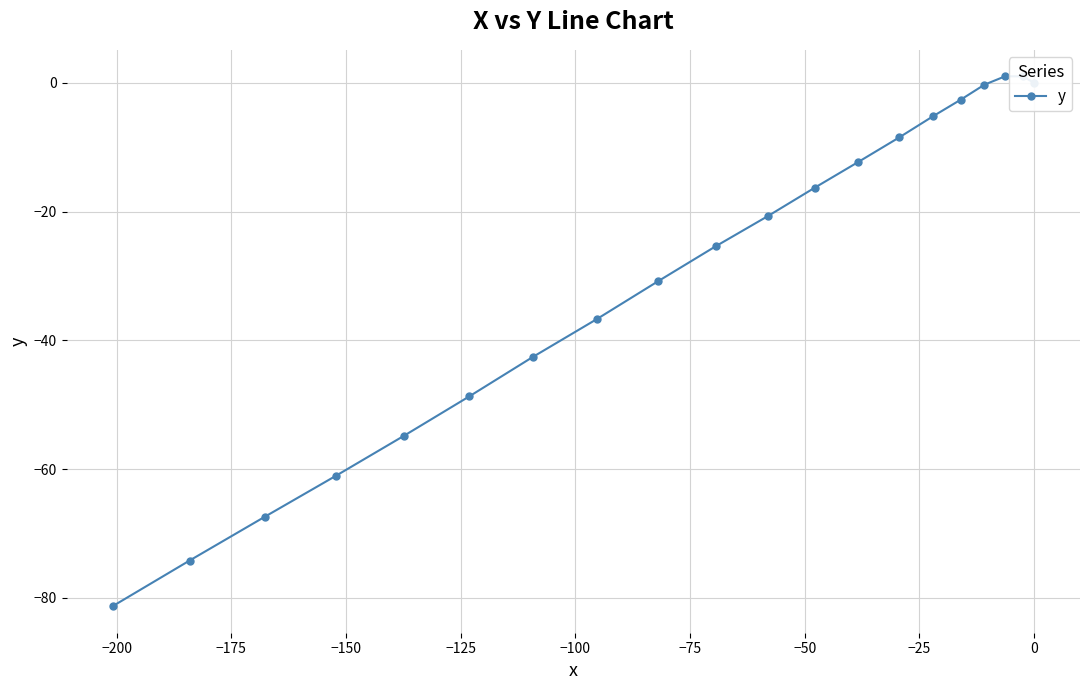

How many lines are shown in the chart?

1